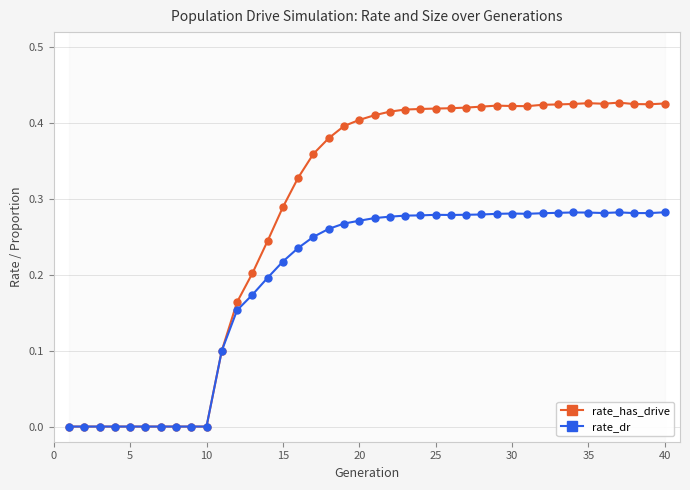

True or false: rate_has_drive has more than 2 points higher than both neighbors.

True